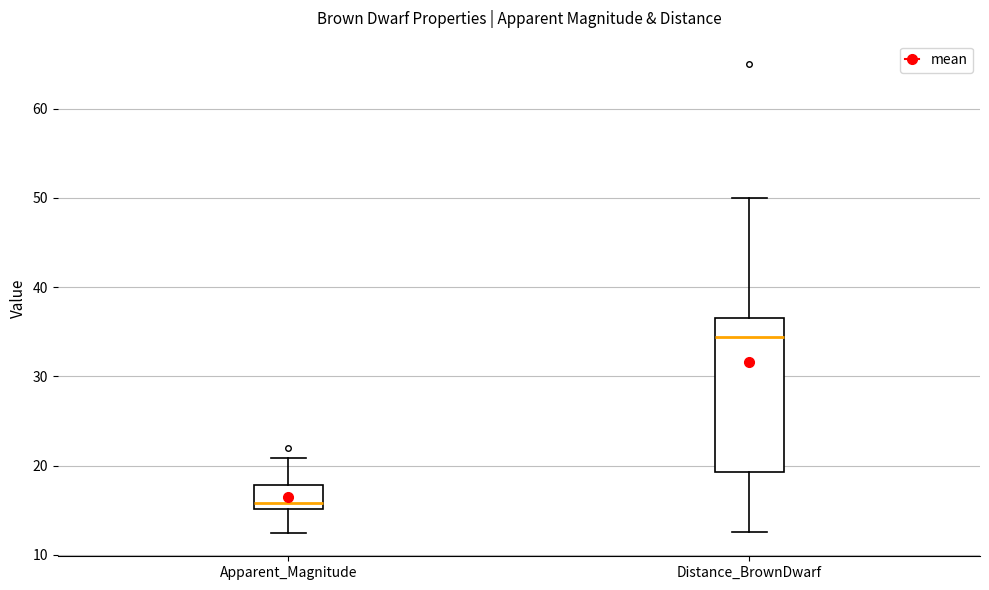

Where does the upper whisker of the box for Apparent_Magnitude end on the y-axis? The values are not printed on the chart, so give them approximately, as read against the axis.

21